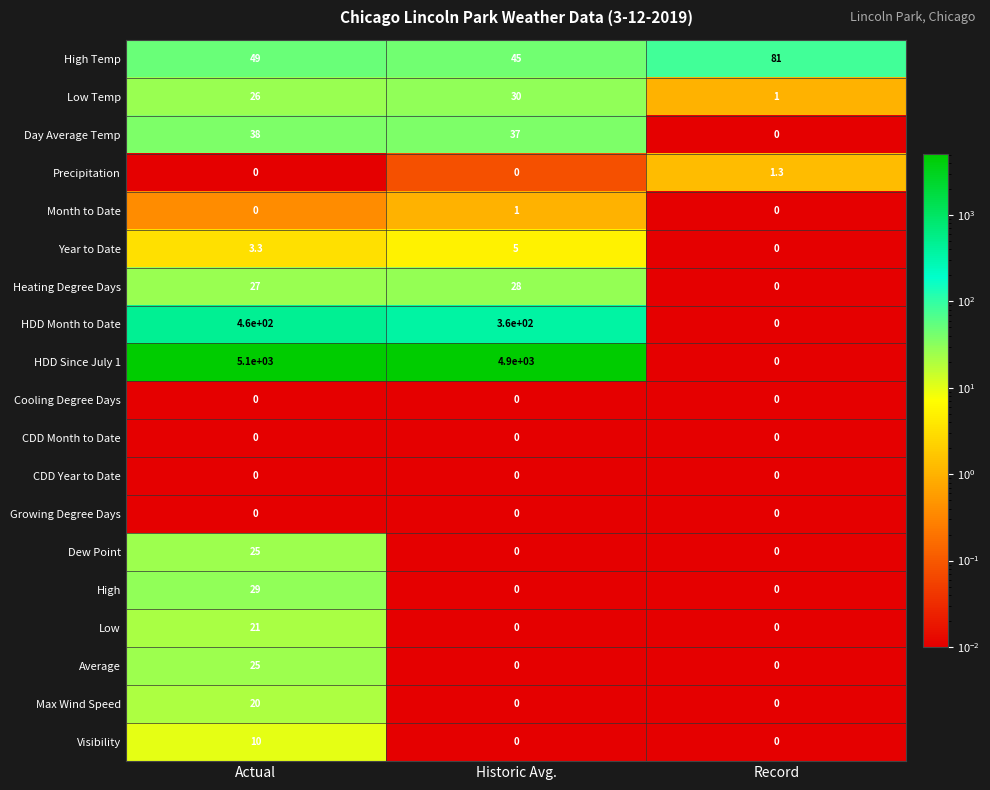

Between Actual and Record, which series saw the biggest shift?

HDD Since July 1